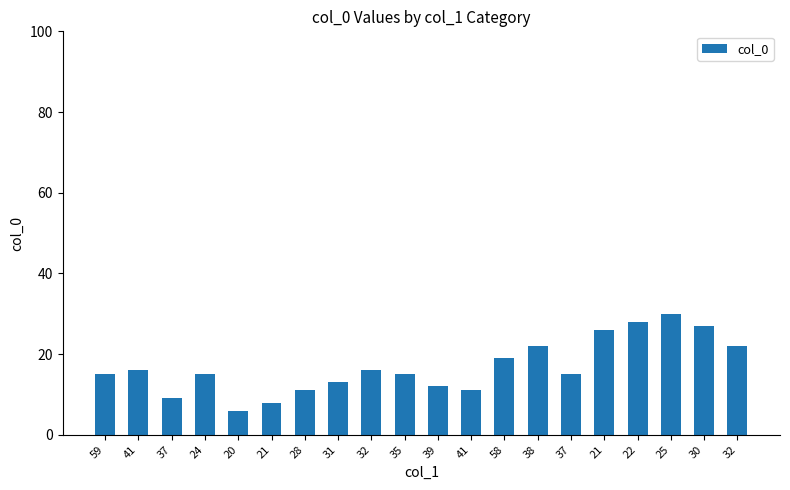

Where is the data nearest to the value 18?

58